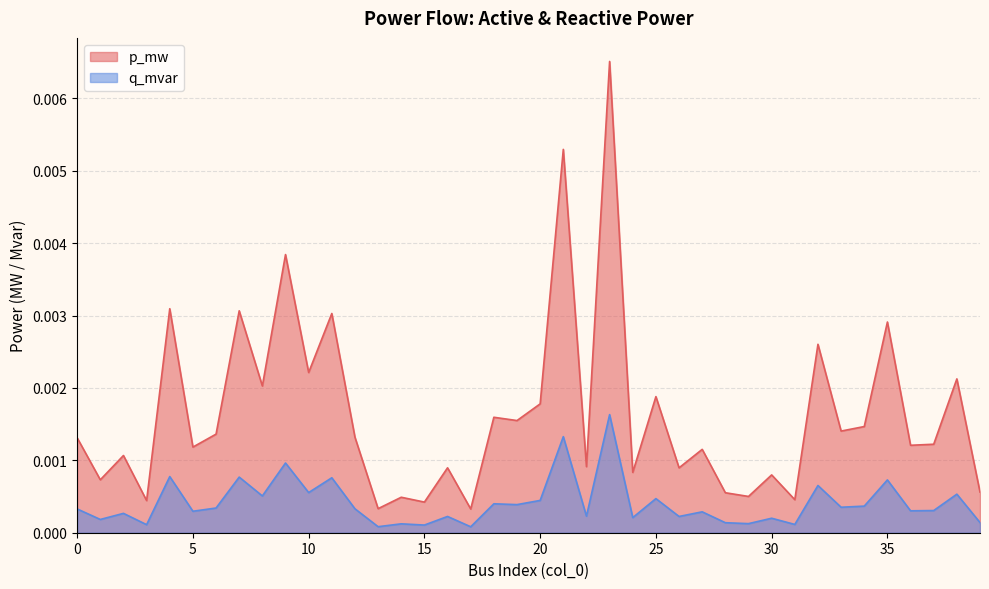

What is the sum of all p_mw values?

0.1